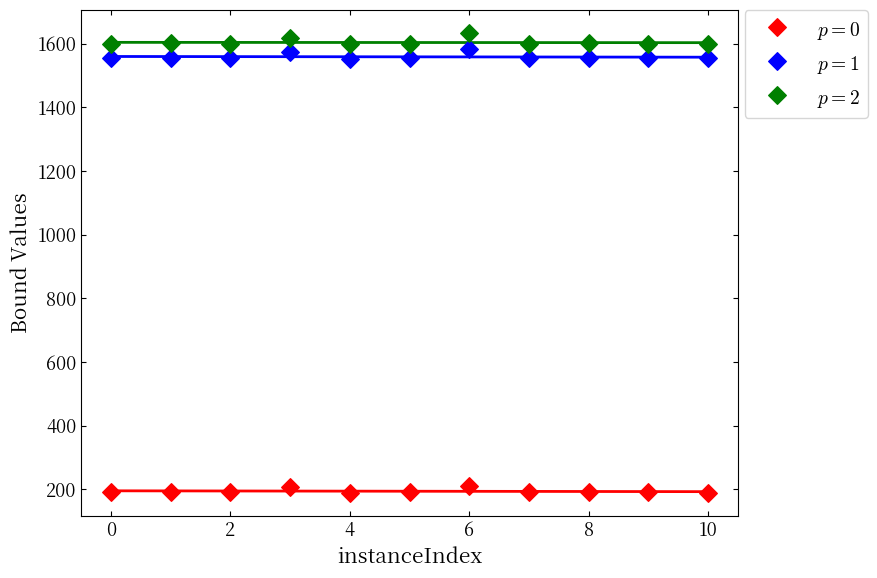

Across all data points, what is the range of X values (max minus min)?

10.0